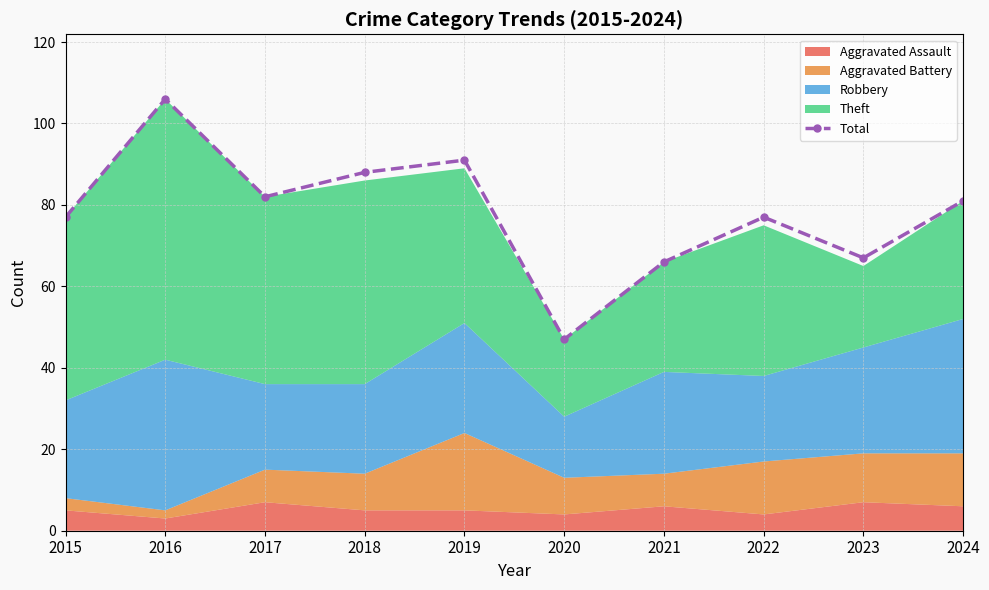

What is the value of the Total point at the 4th from the left?

88